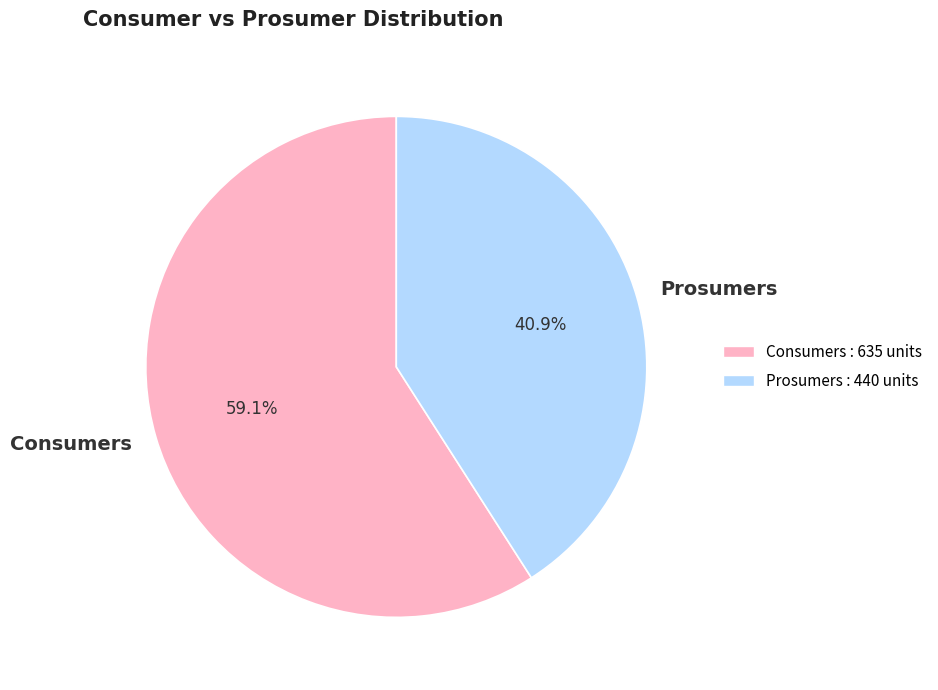

Is Consumers the majority of the pie?

Yes